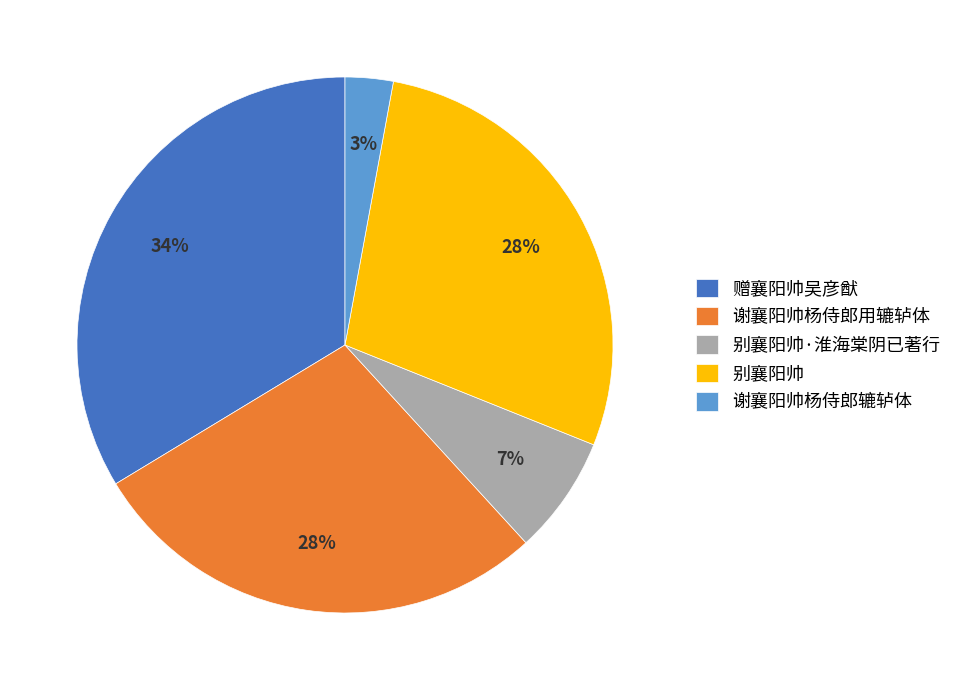

To the nearest percent, what percentage of the pie is 赠襄阳帅吴彦猷?

34%